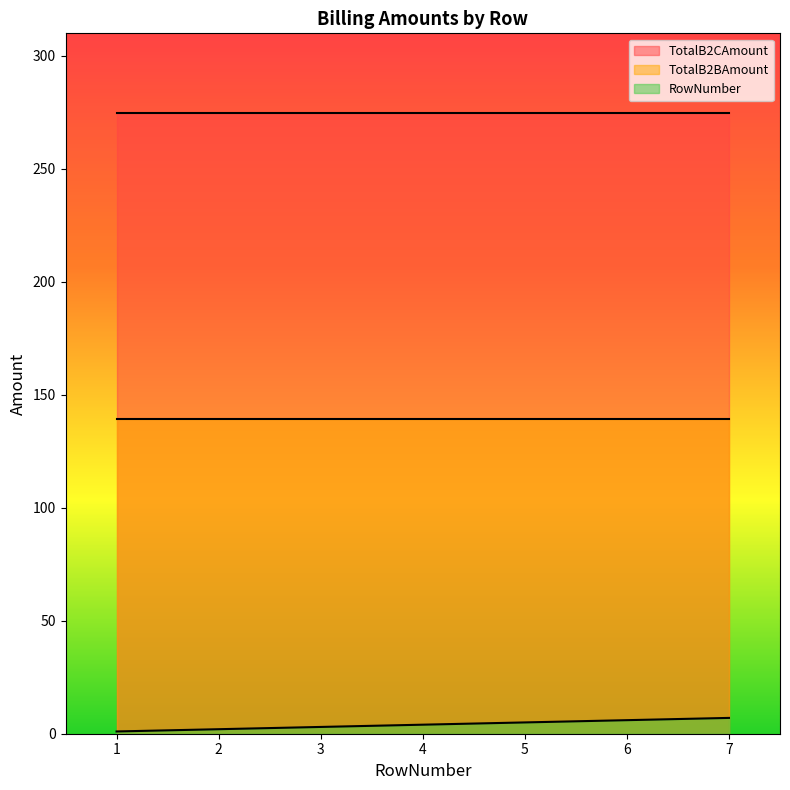

True or false: TotalB2BAmount has more than 1 interior local peaks.

False